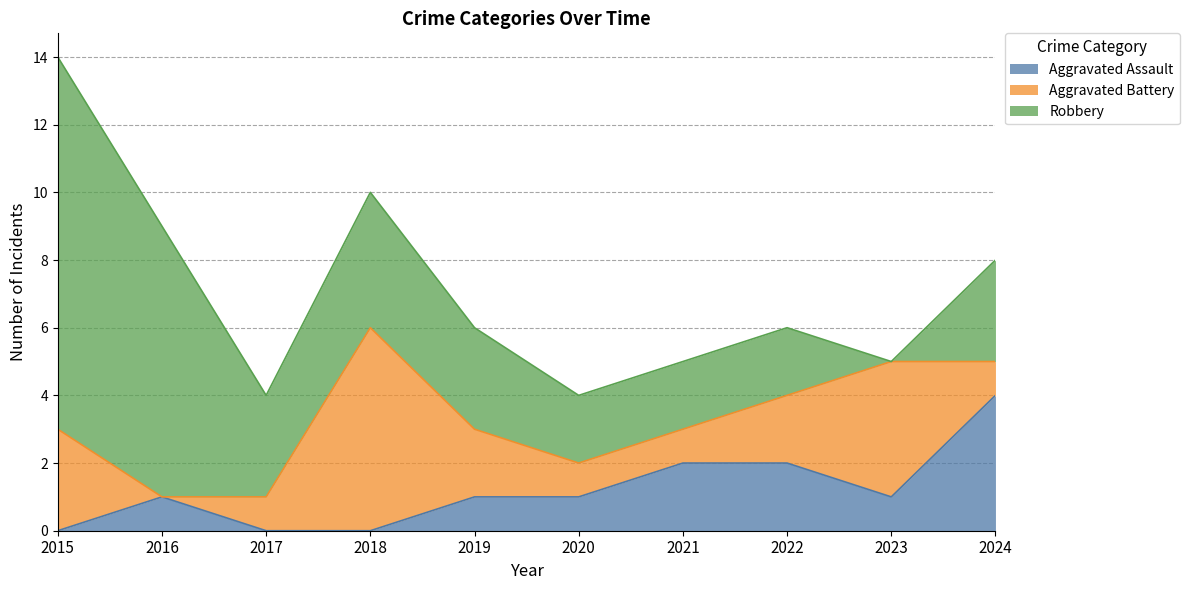

What are all the series names shown in the legend?

Aggravated Assault, Aggravated Battery, Robbery